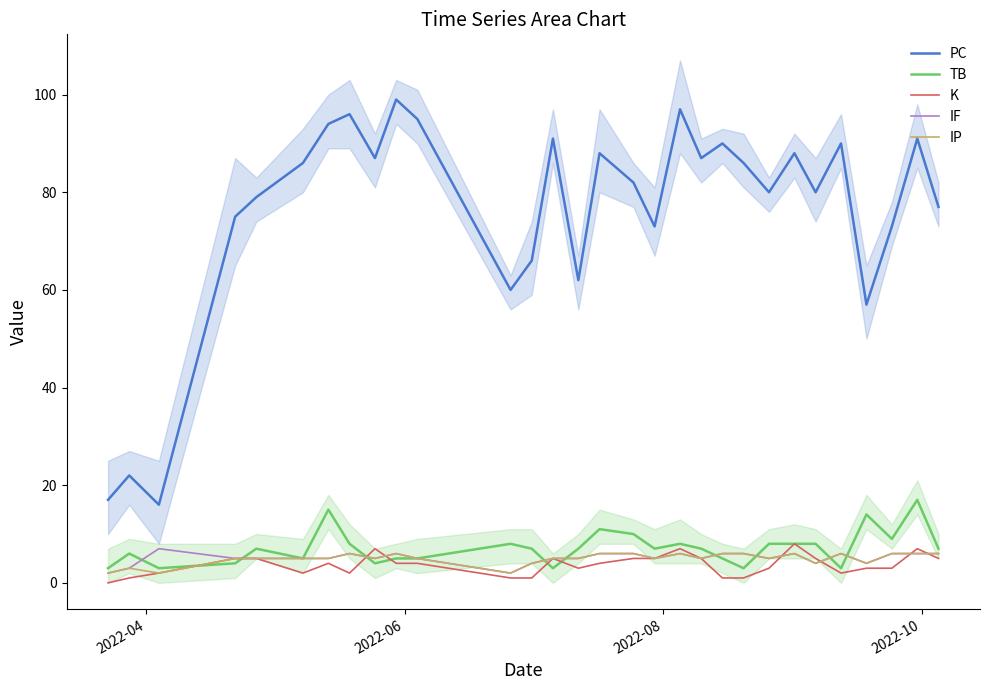

What is the maximum value for K?

8